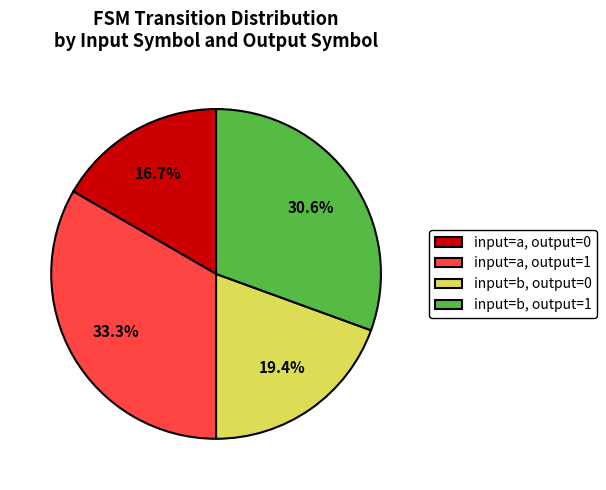

To the nearest percent, what is the difference between the input=a, output=1 and input=a, output=0 slice percentages?

17%